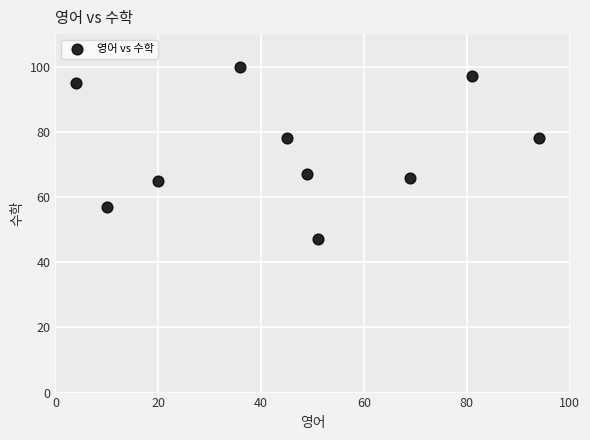

What is the average X value?

46